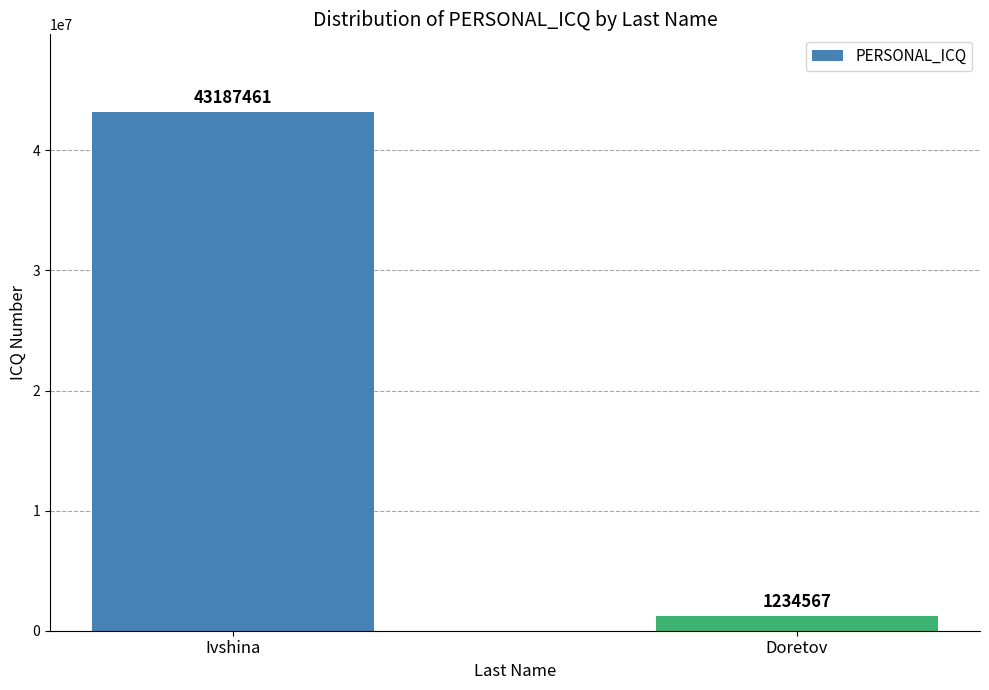

Rank the categories by value from highest to lowest.

Ivshina, Doretov